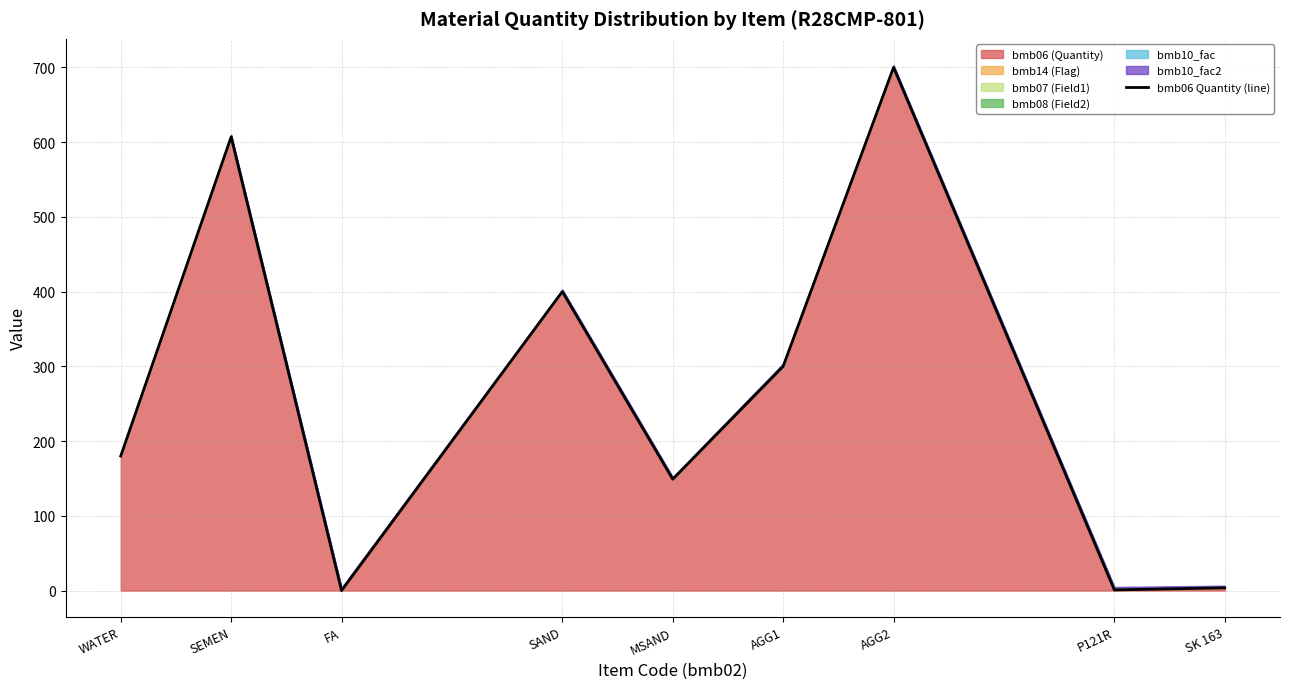

Where does the data first go above 180?

SEMEN